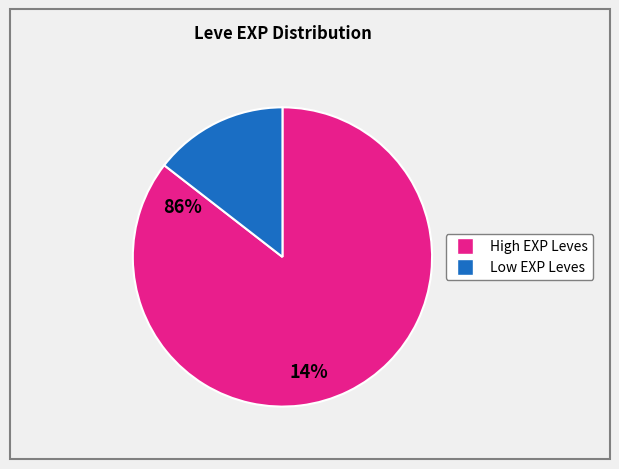

Is there a majority slice in this chart?

Yes